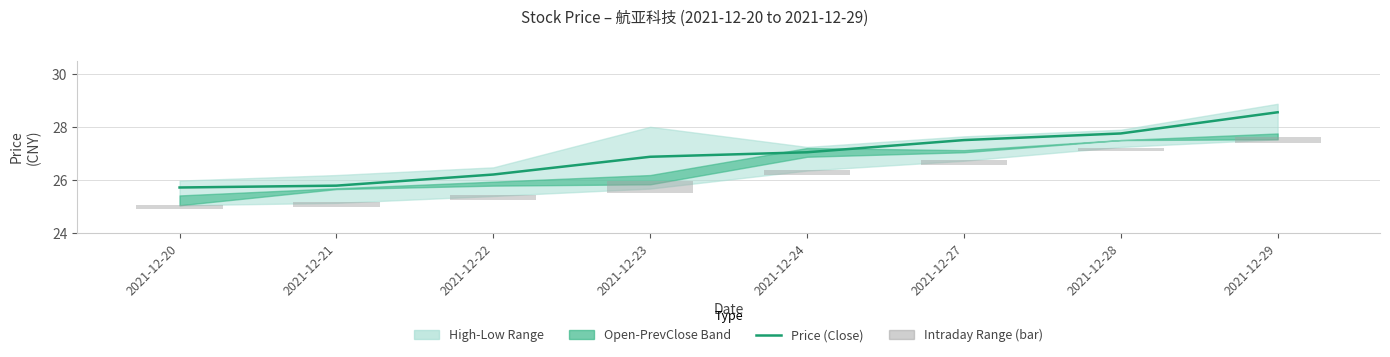

Reading left to right, what are all the values shown in this chart?

Price (Close): 25.7	25.8	26.2	26.9	27.0	27.5	27.8	28.6
Intraday Range (bar): 0.2	0.2	0.2	0.4	0.2	0.2	0.1	0.2